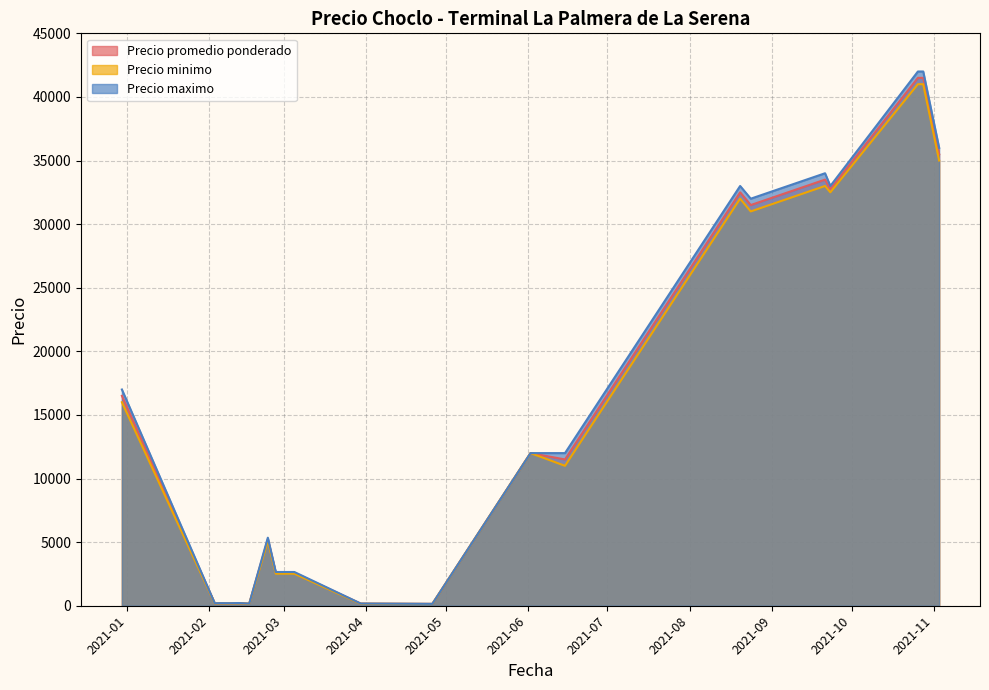

True or false: Precio minimo and Precio promedio ponderado cross at least once.

False